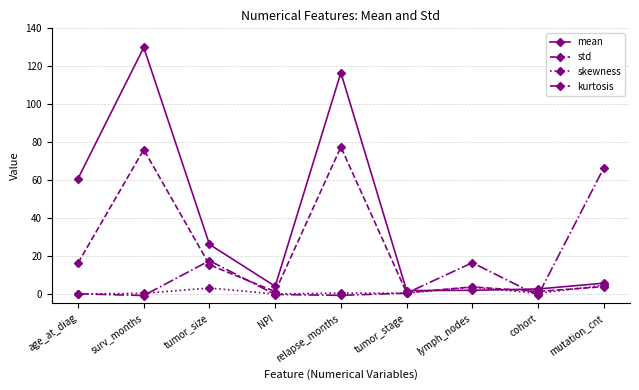

Which series changed the most between tumor_stage and mutation_cnt?

kurtosis